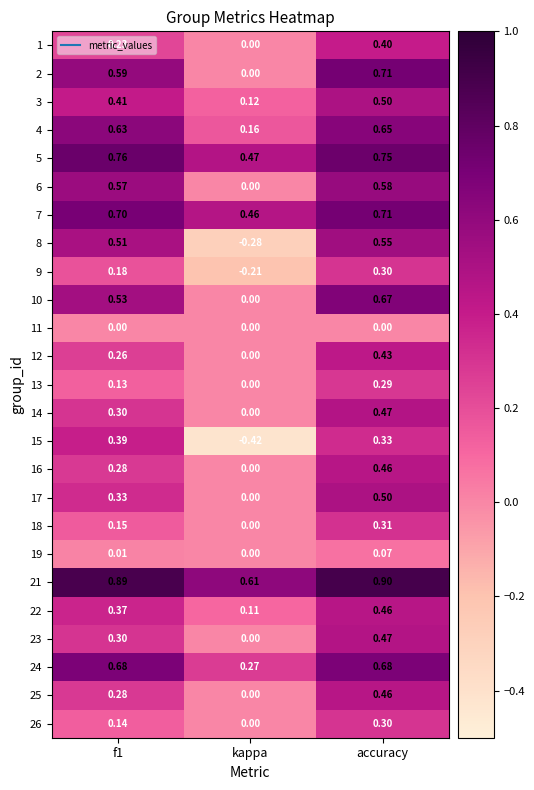

What is the greatest value displayed?

0.9